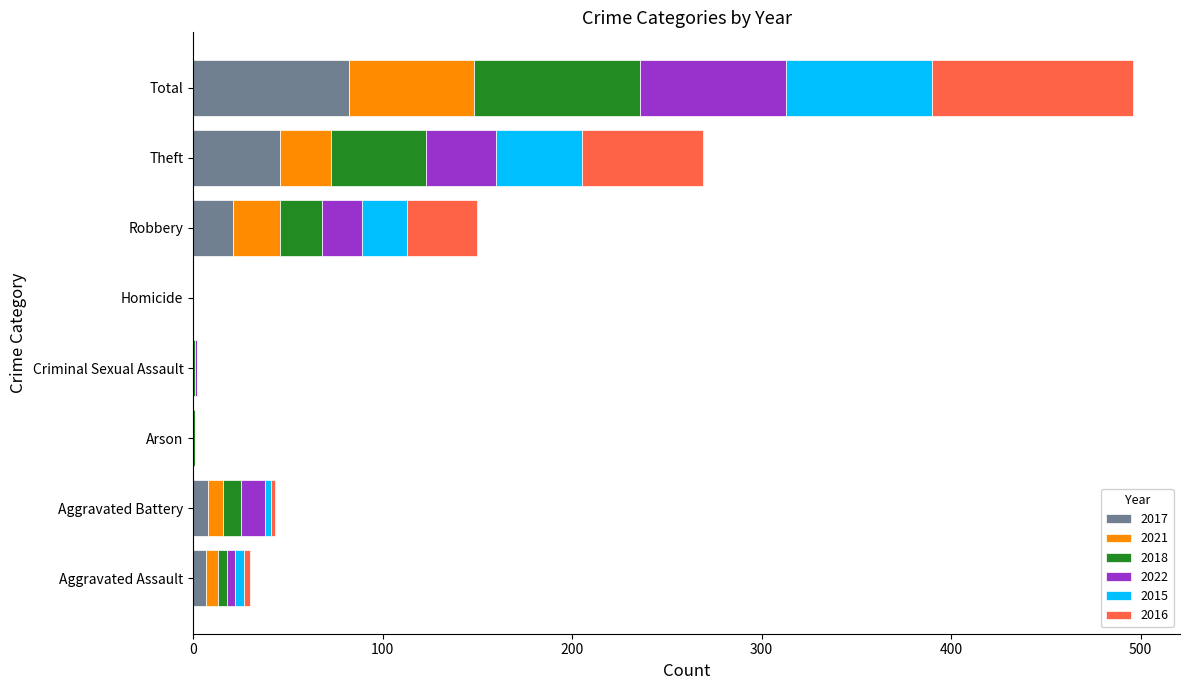

Count the number of data series in this chart.

6